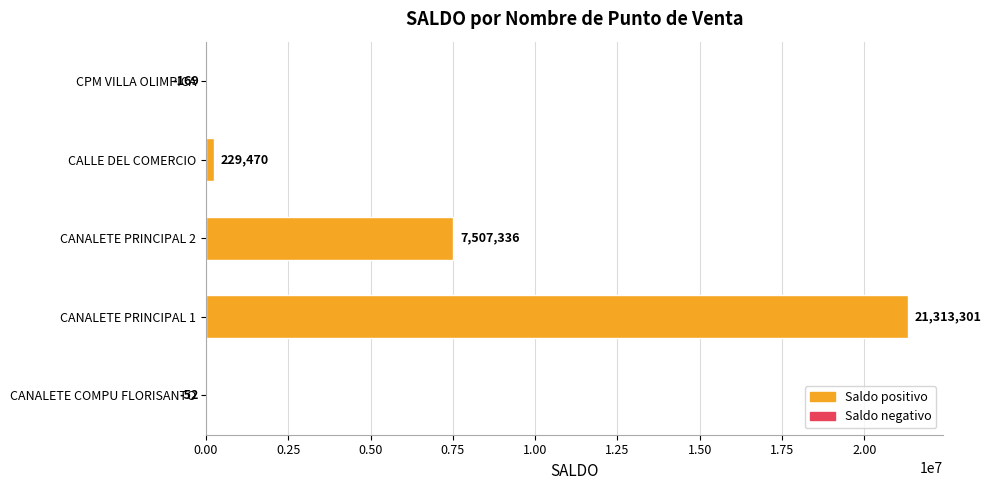

Reading bottom to top, what are all the values shown in this chart?

CANALETE COMPU FLORISANTO=-52	CANALETE PRINCIPAL 1=21313301	CANALETE PRINCIPAL 2=7507336	CALLE DEL COMERCIO=229470	CPM VILLA OLIMPICA=-169